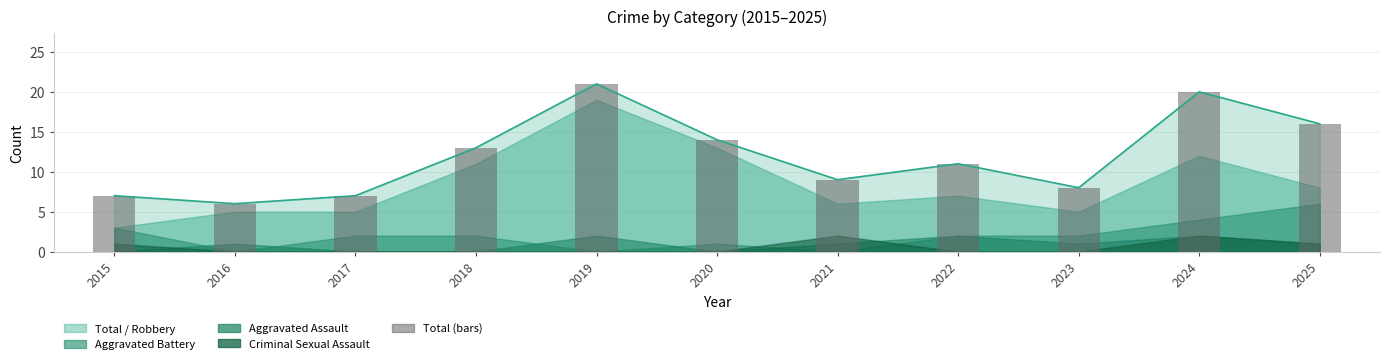

True or false: the data shows 3 at 2021.

False